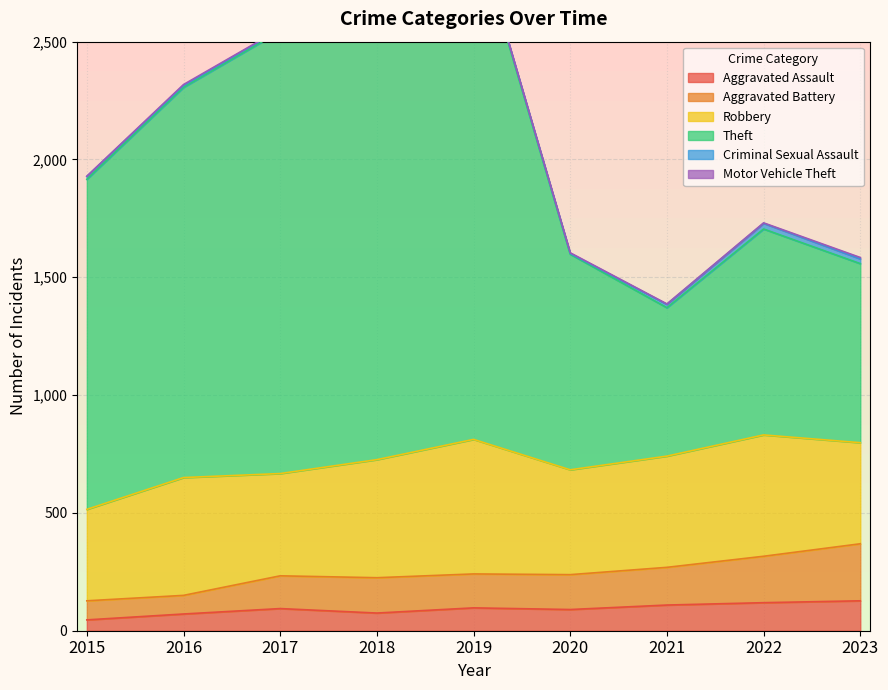

True or false: Aggravated Assault and Theft cross at least once.

False